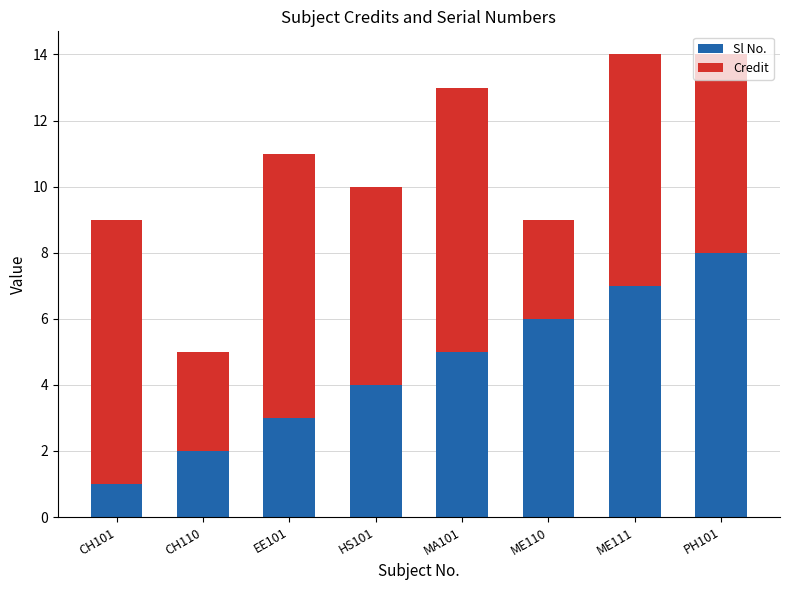

The value of Sl No. at HS101 is 1. True or false?

False